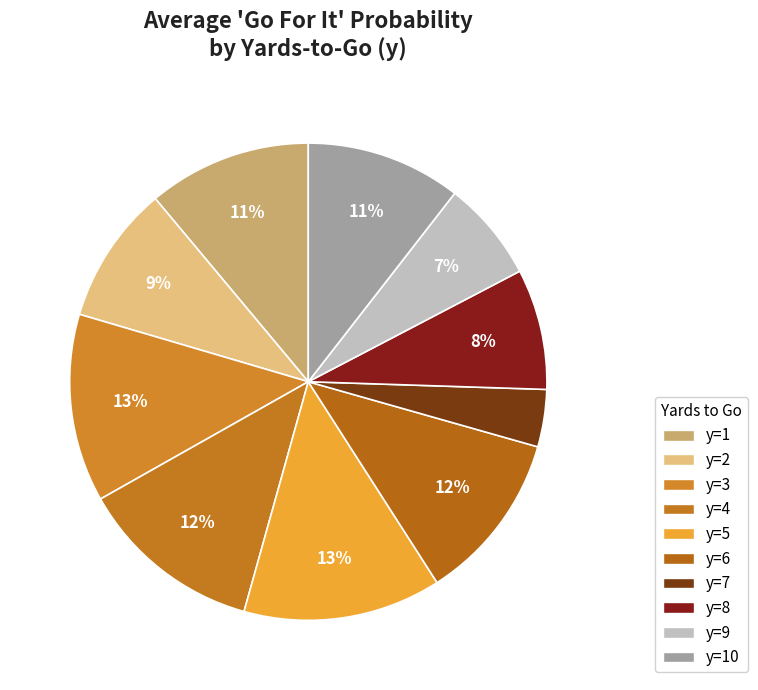

How many slices are in this pie chart?

10